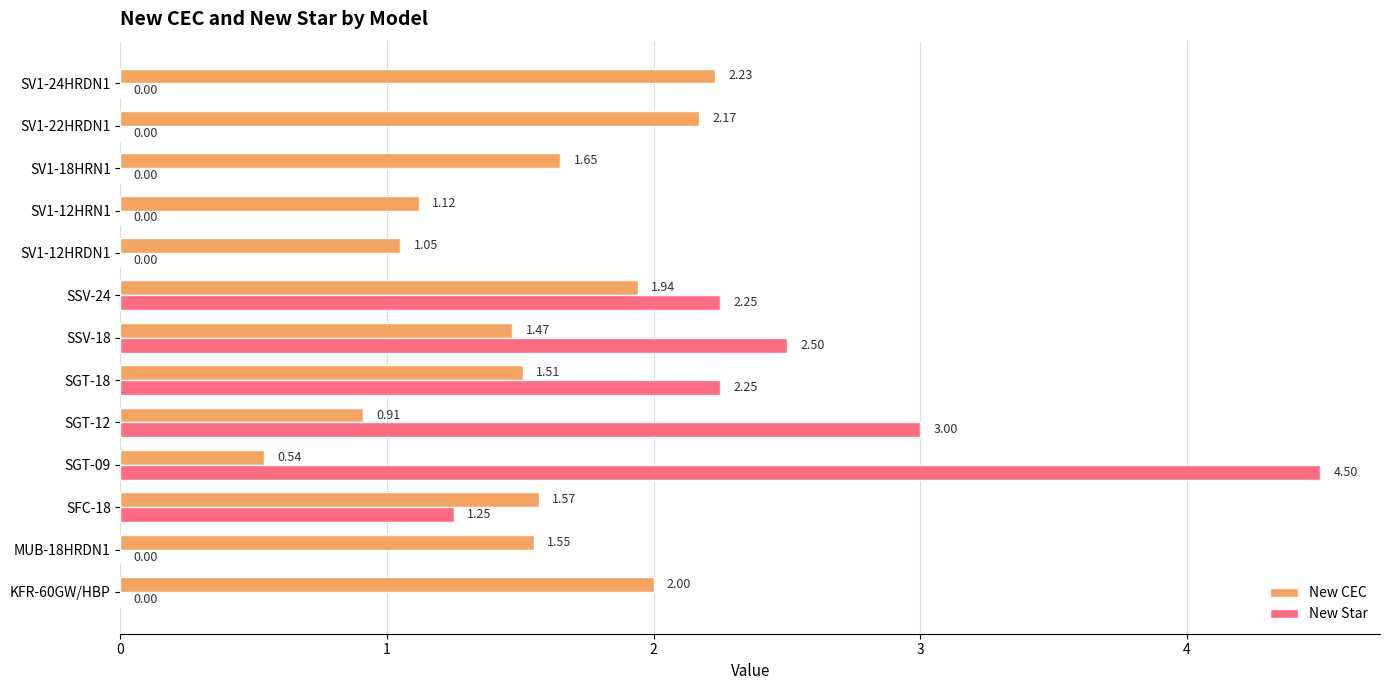

What is the sum of the New CEC values at SSV-24 and SGT-09?

2.5